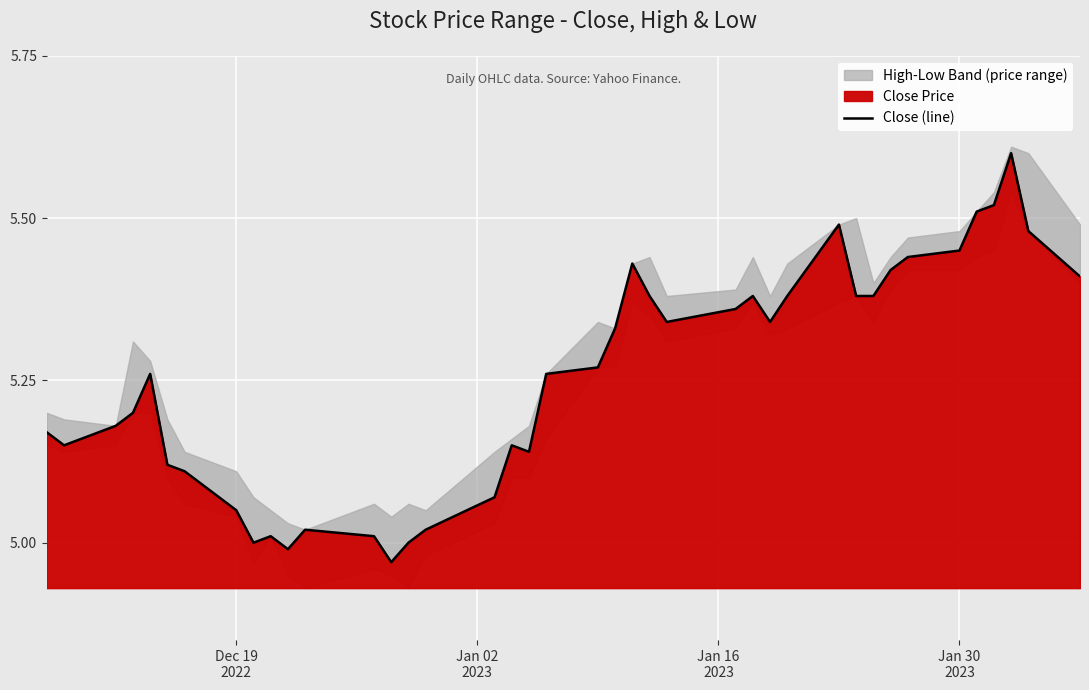

What is the average value?

5.3